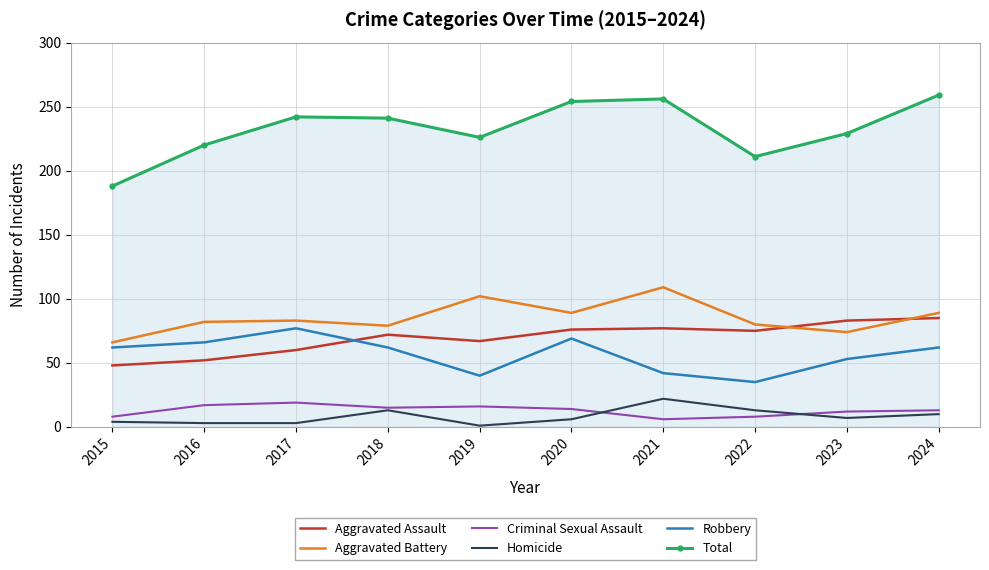

What is the lowest value of the Criminal Sexual Assault series?

6